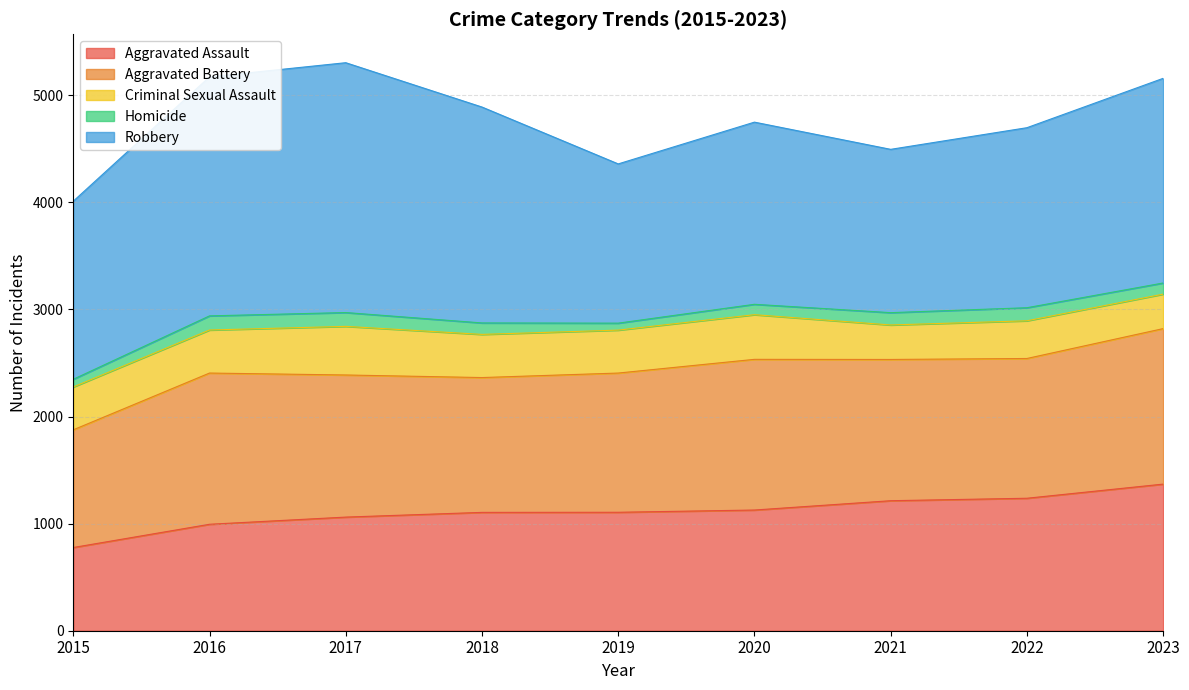

How many interior local valleys does the Homicide series have?

1